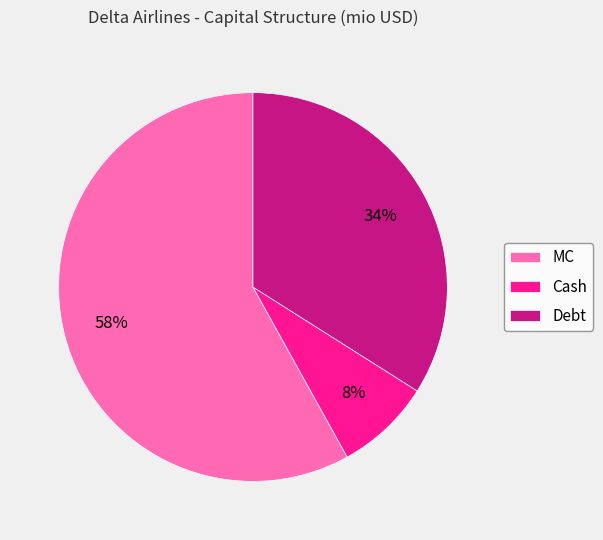

How many slices are in this pie chart?

3